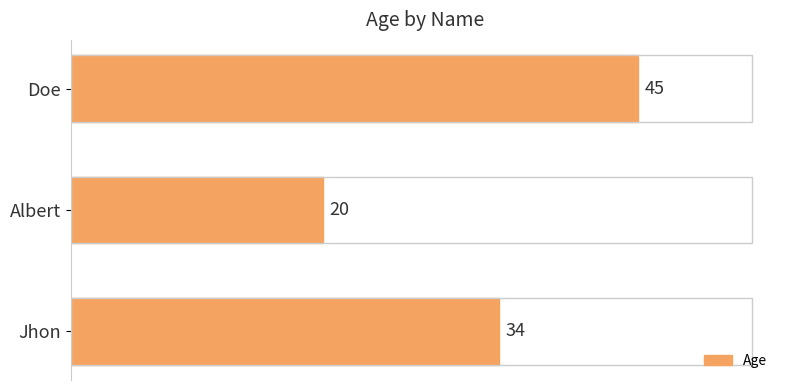

What is the ratio of the value at Jhon to the value at Doe?

0.8